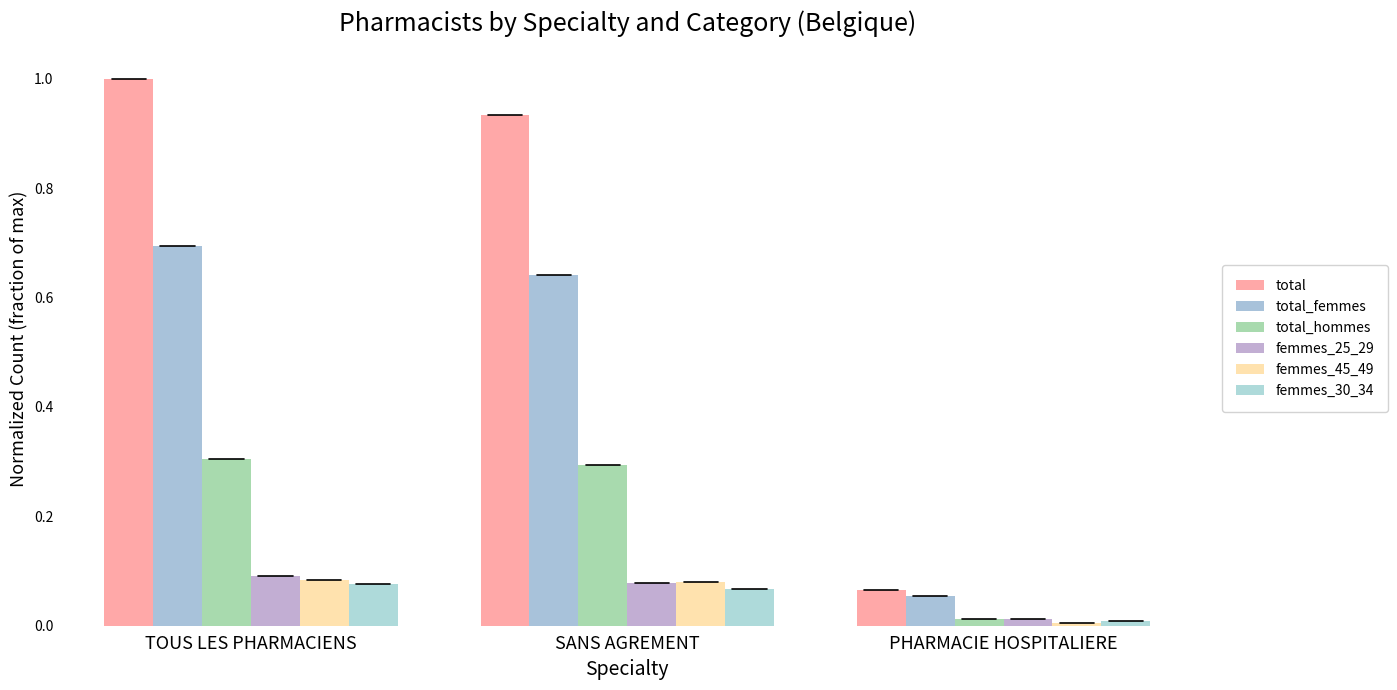

Is it true that total equals 1.0 at TOUS LES PHARMACIENS?

True